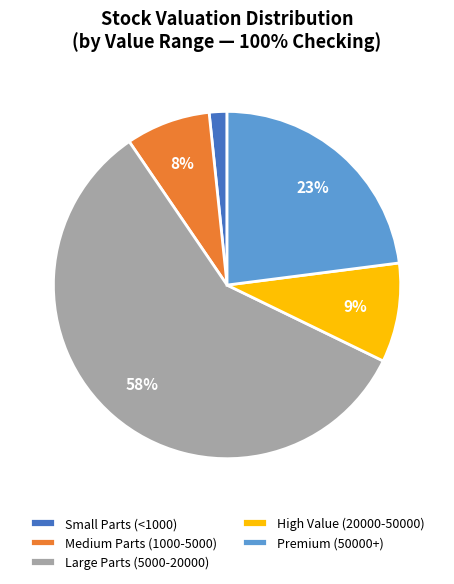

Is it true that Medium Parts (1000-5000) is 1% of the pie?

False